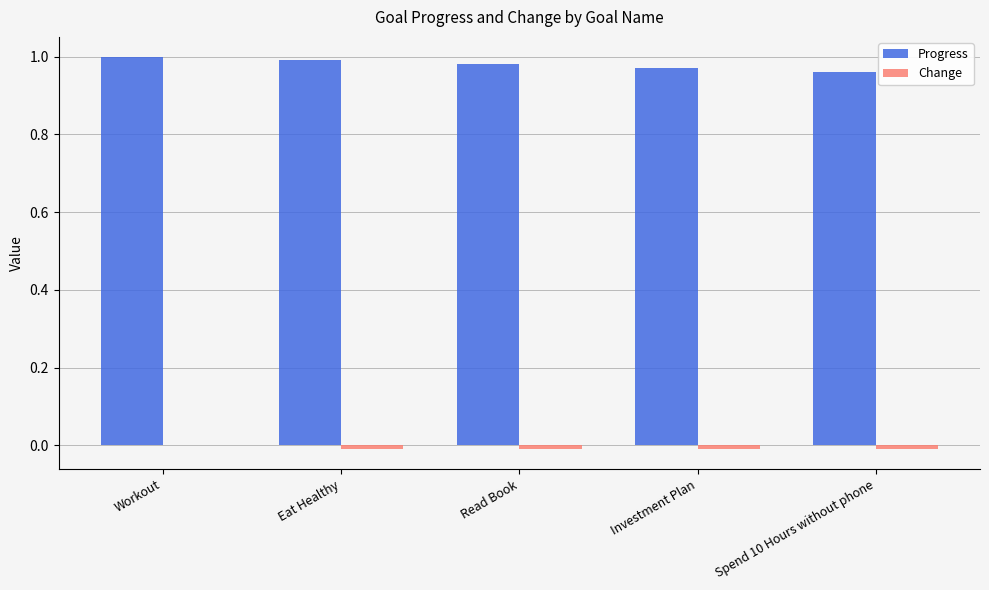

At which category is the sum across all series the highest?

Workout